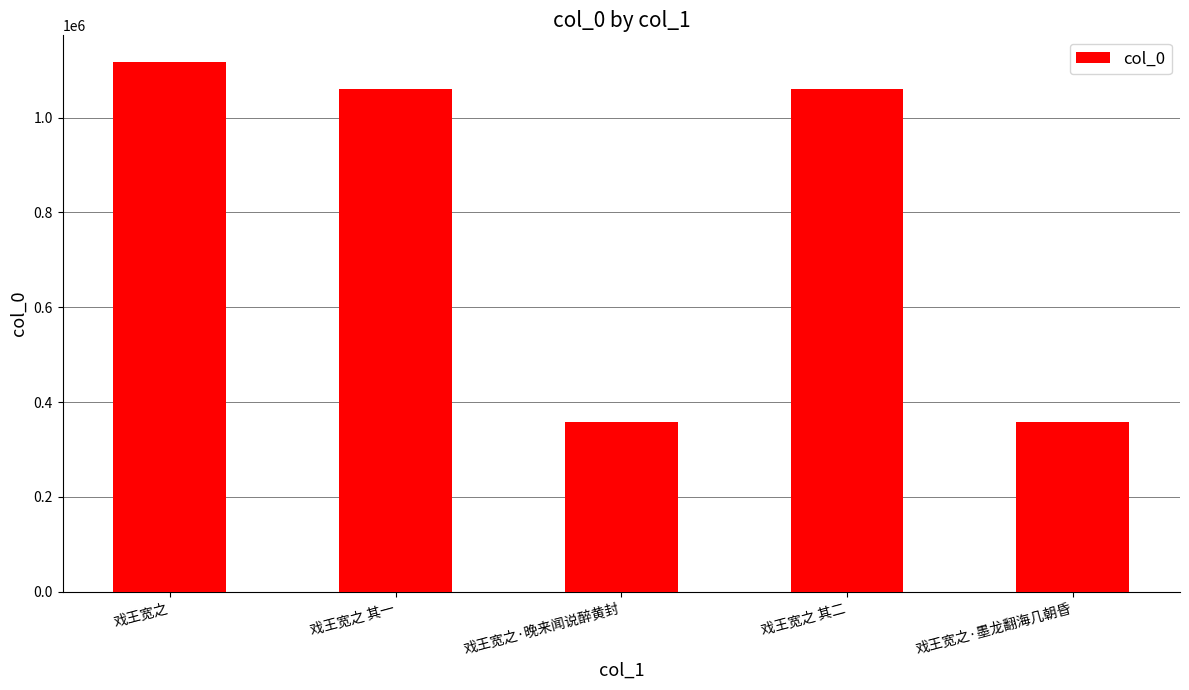

What is the change in value from 戏王宽之 to 戏王宽之 其二?

-58247